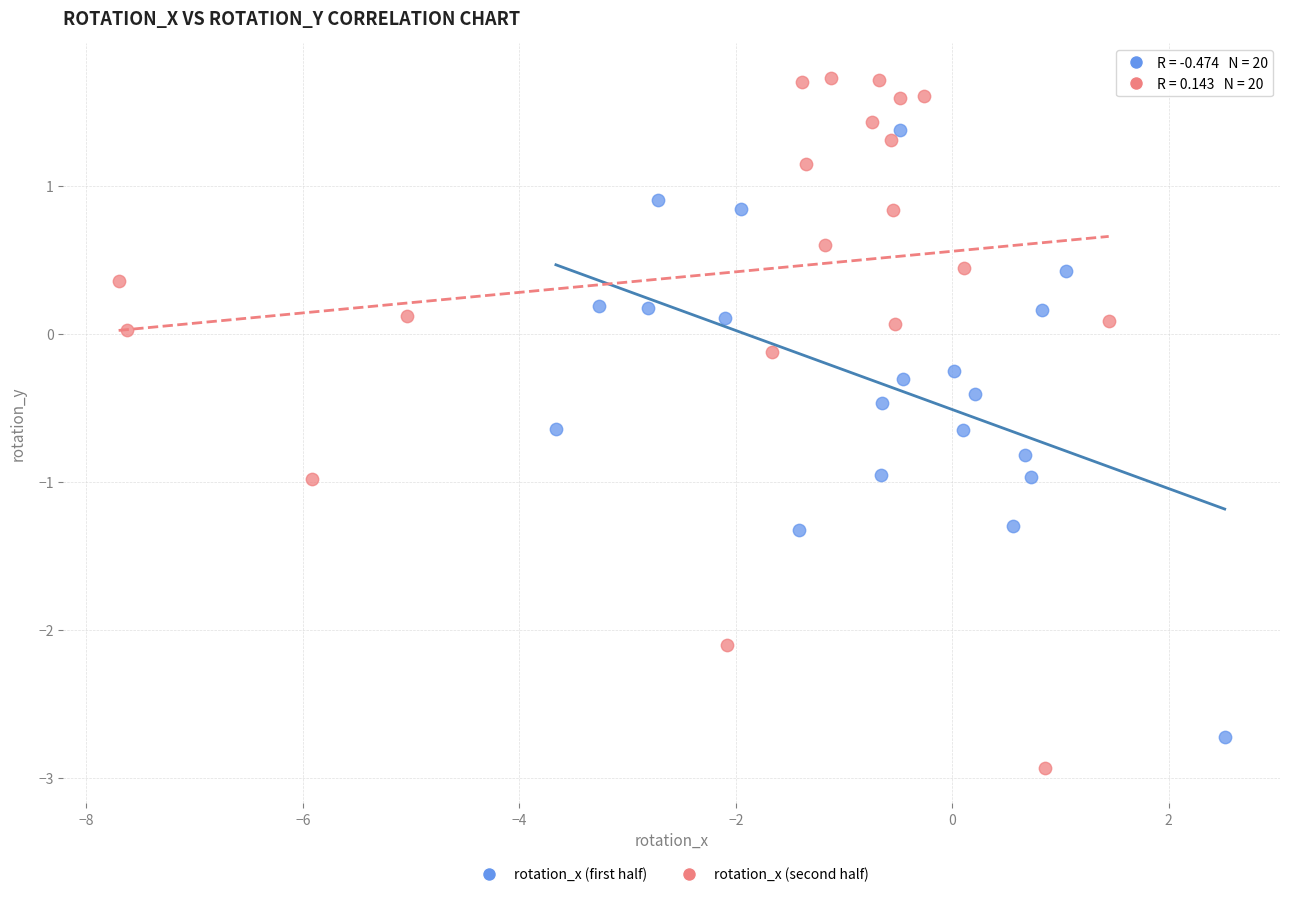

Which series contains the lowest Y value?

rotation_x (second half)